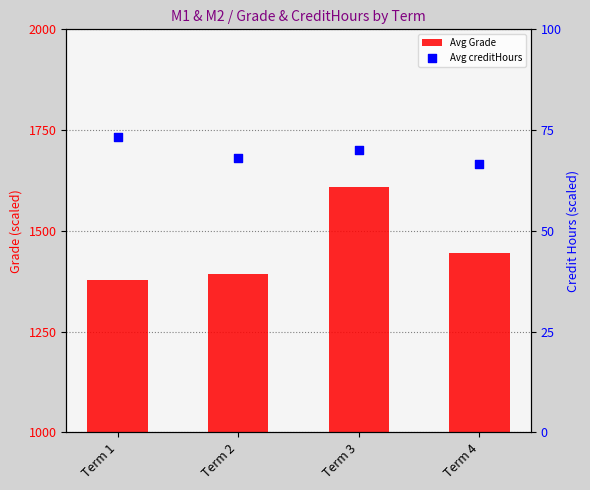

Which series has the largest total across all categories?

Avg Grade